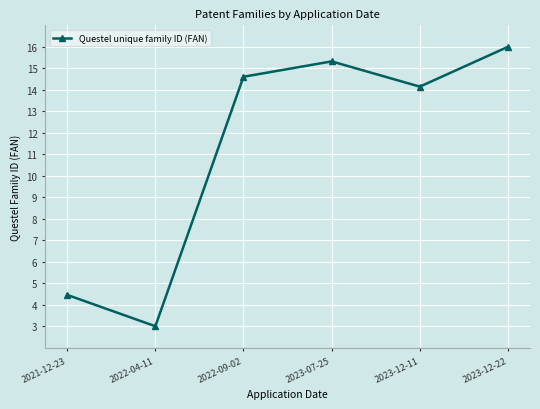

Reading left to right, what are all the values shown in this chart?

2021-12-23=4.5	2022-04-11=3.0	2022-09-02=14.6	2023-07-25=15.3	2023-12-11=14.1	2023-12-22=16.0